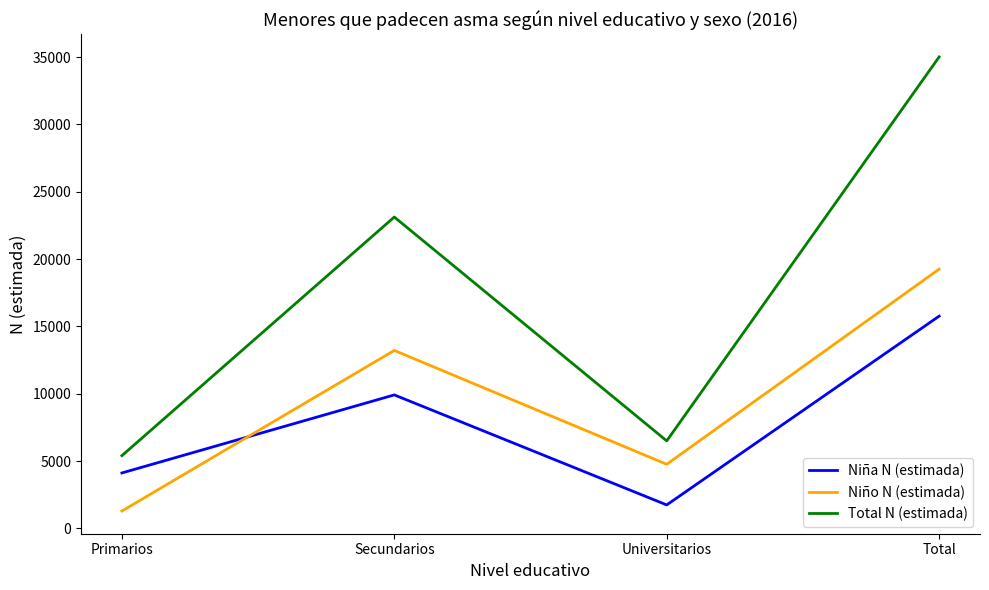

At which label is Total N (estimada) closest to 20205?

Secundarios